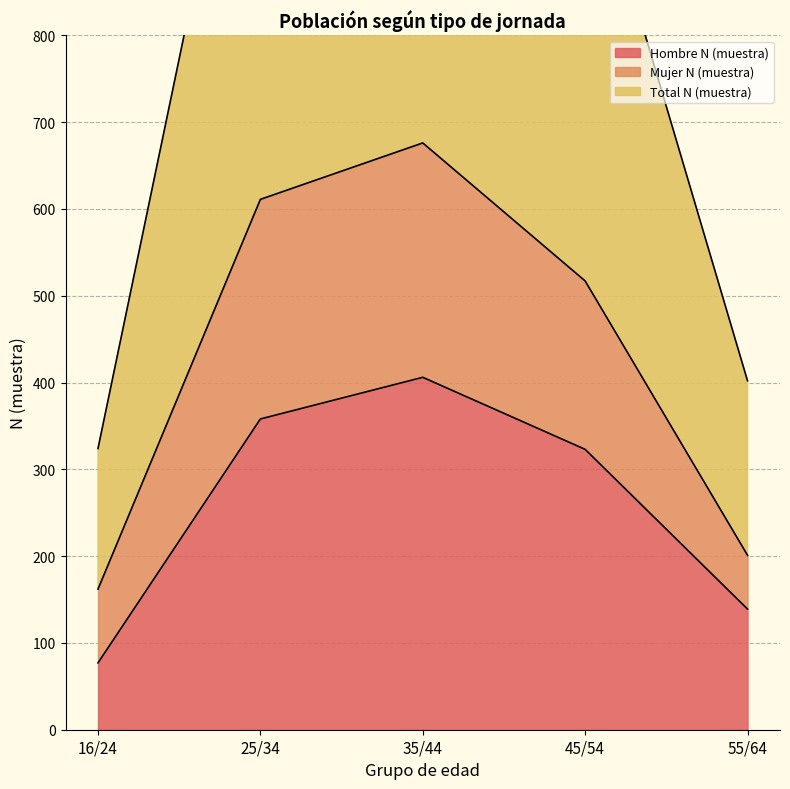

What is the value of the Hombre N (muestra) point at the 4th from the left?

323